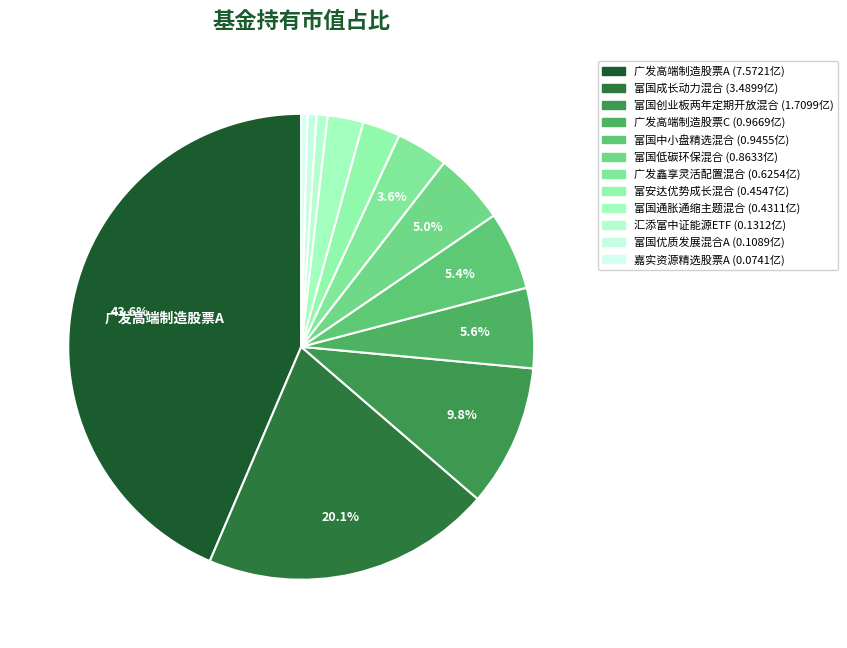

Which slice is the largest?

广发高端制造股票A